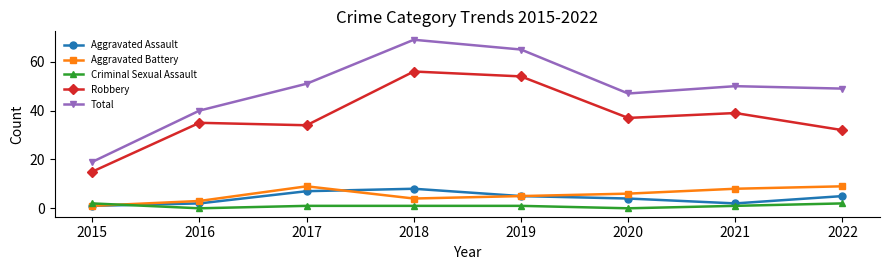

Where does the Criminal Sexual Assault series first go above 1?

2015